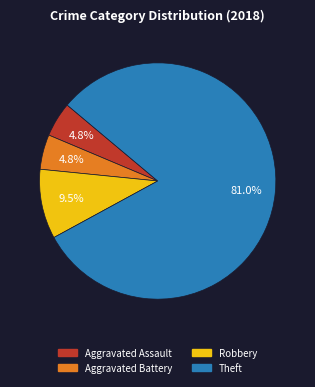

What percentage do Robbery and Aggravated Assault together represent?

14.3%